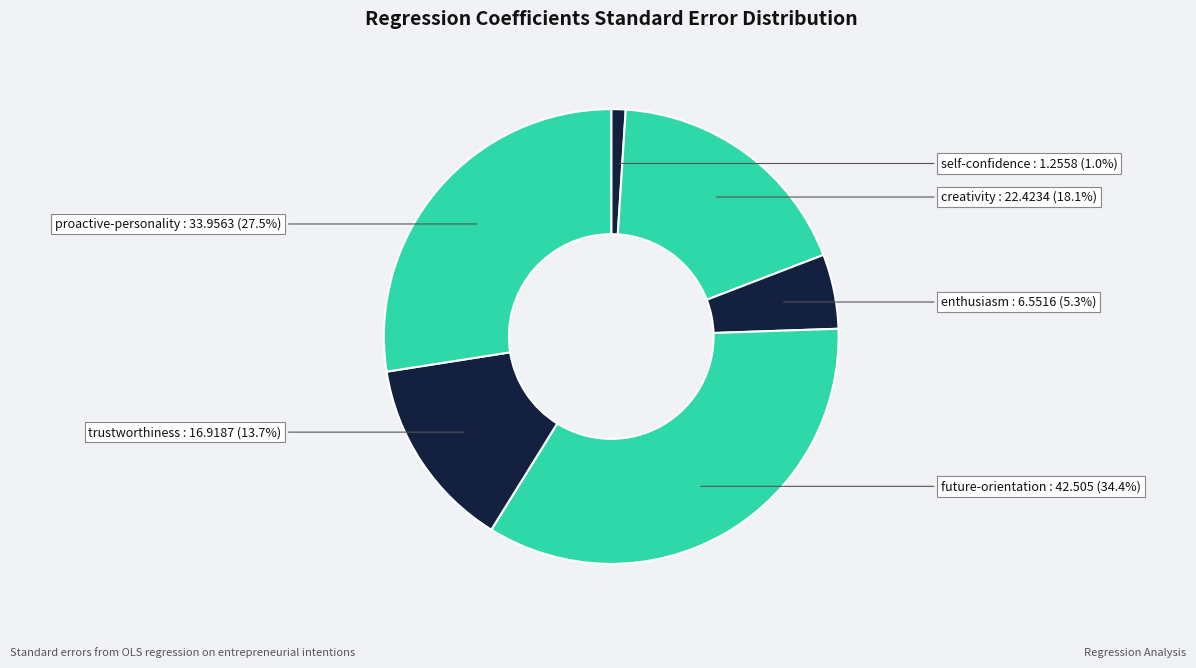

How many slices are in this pie chart?

6